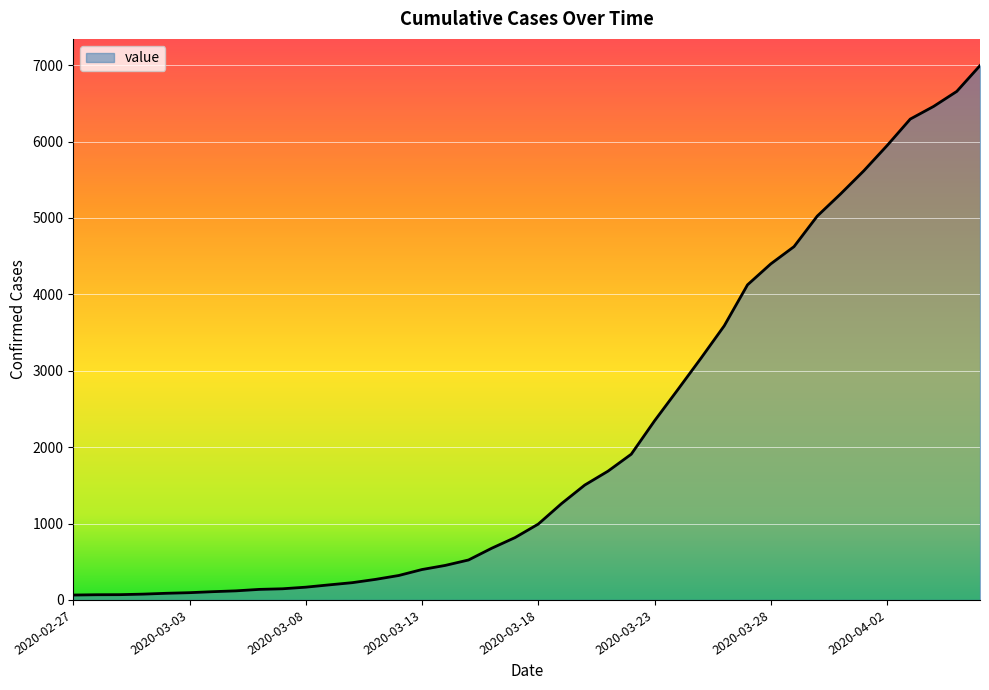

What is the greatest value displayed?

6995